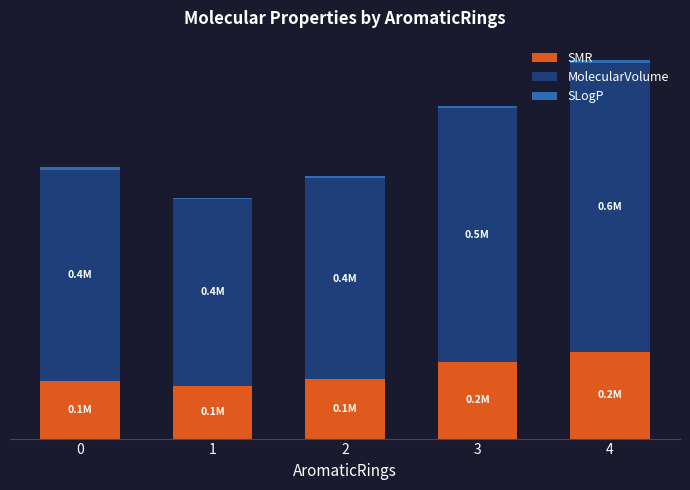

Are the bars grouped side by side (vs. stacked)?

No